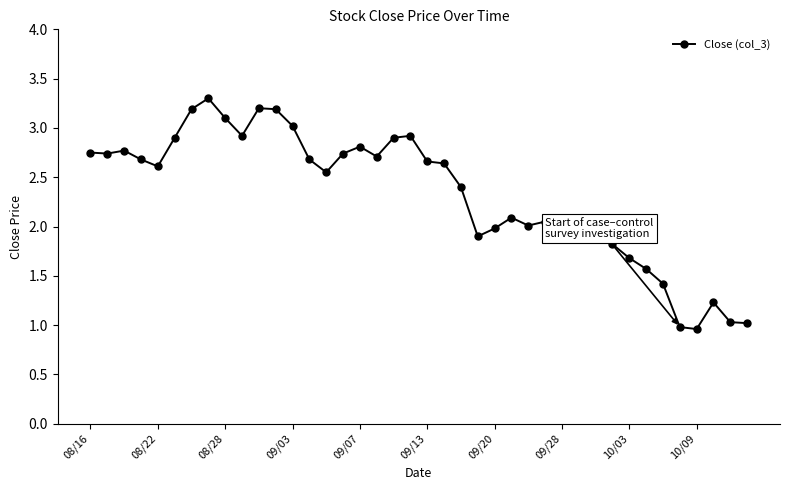

What is the sum of all values?

93.1